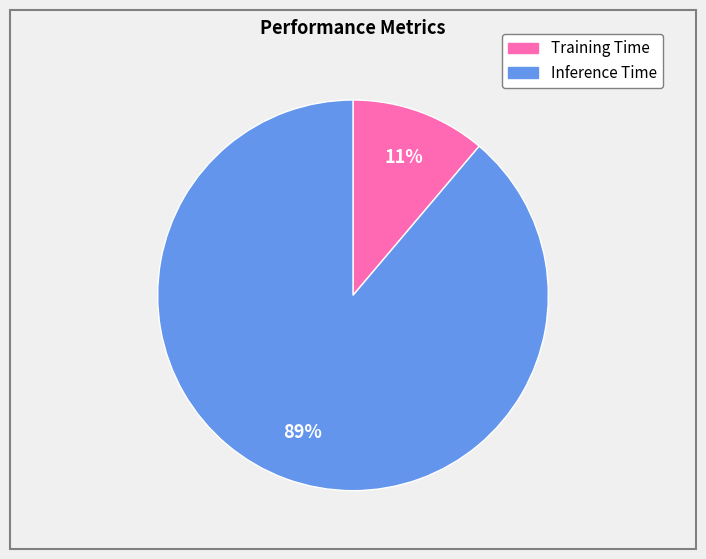

How many slices are in this pie chart?

2